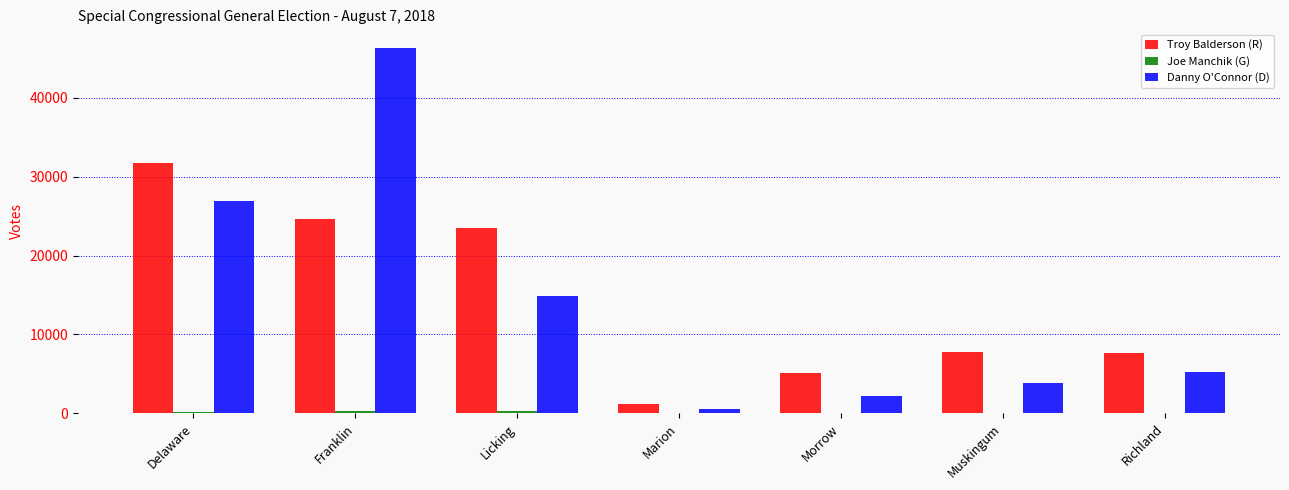

True or false: Troy Balderson (R) has a value of 31750 at Delaware.

True